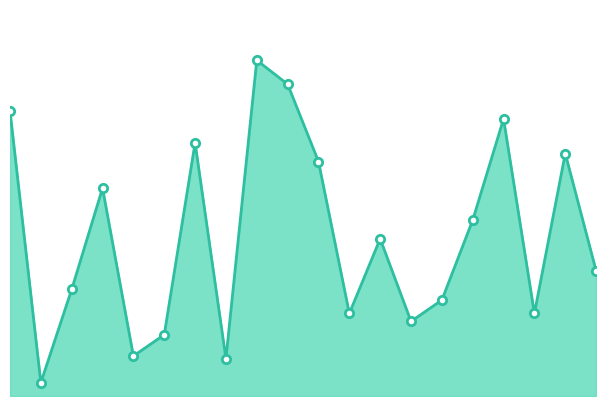

What is the value of the 12th point from the left?

31